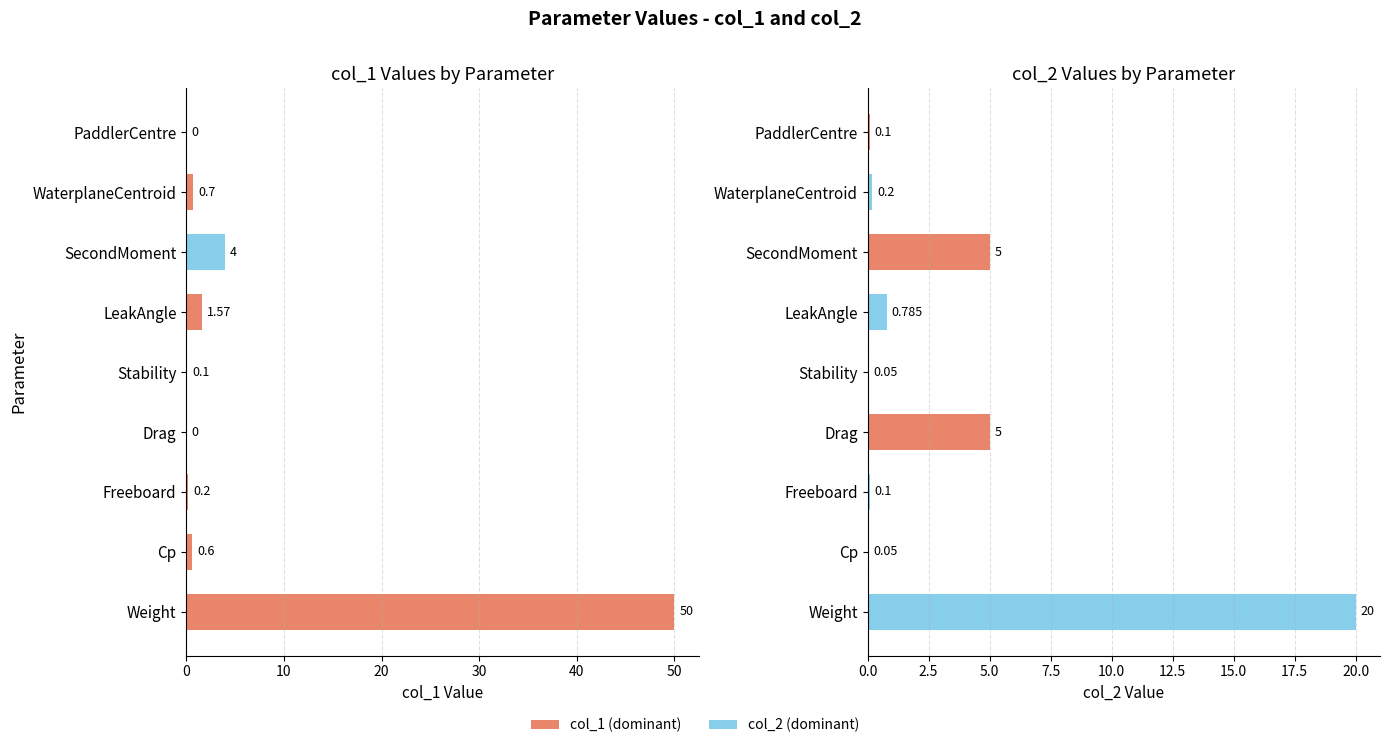

What are all the series names shown in the legend?

col_1, col_2